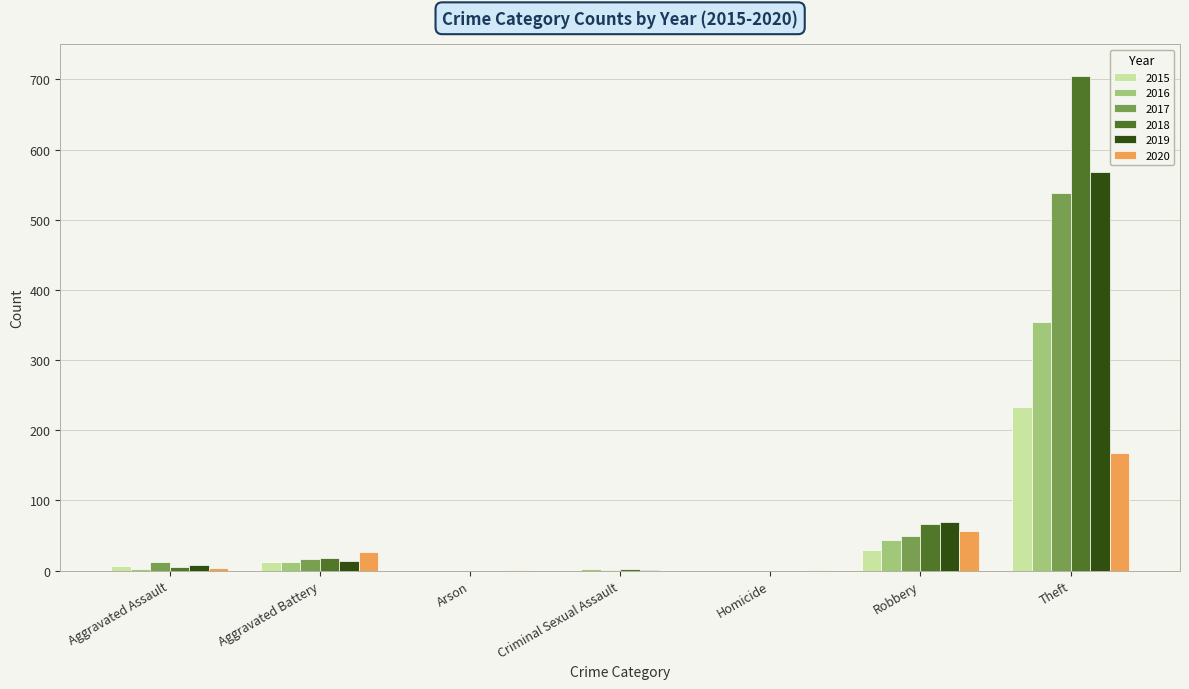

At which category is the sum across all series the highest?

Theft